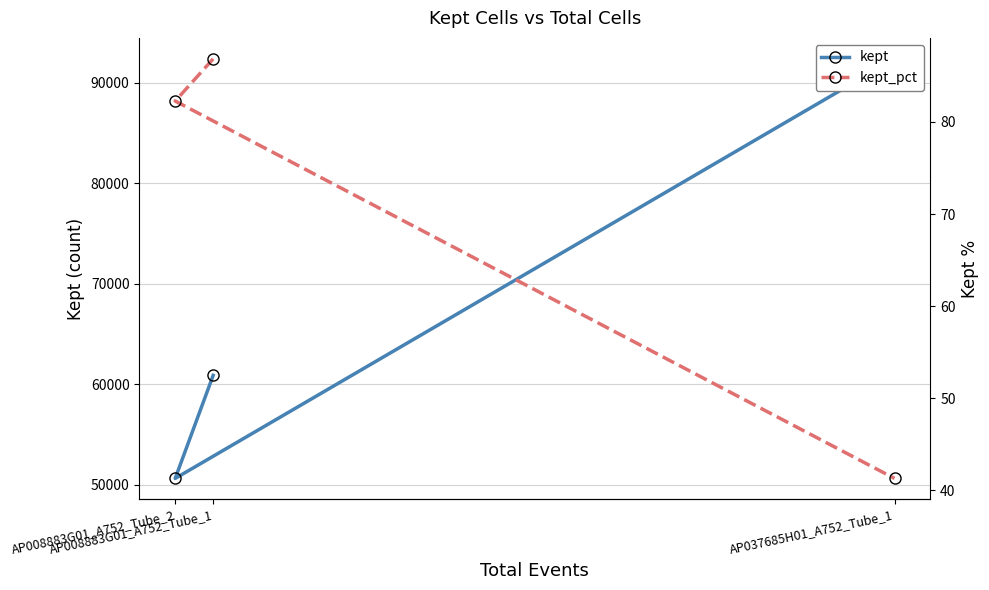

What is the total value across all series at AP008883G01_A752_Tube_1?

60979.8